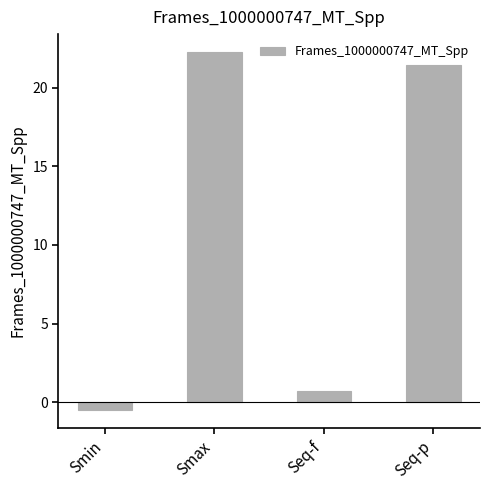

Does the chart contain stacked bars?

No